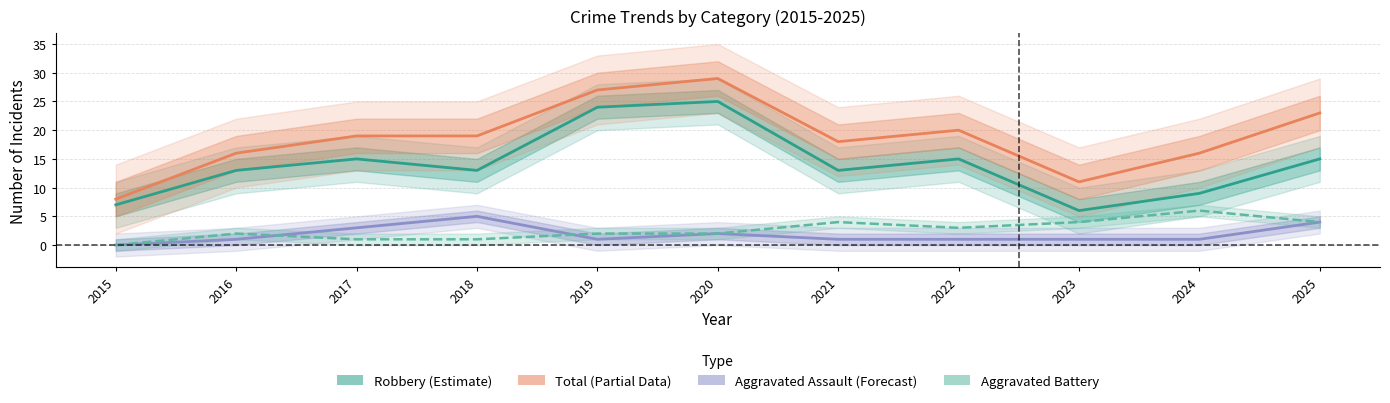

What are all the series names shown in the legend?

Robbery, Total, Aggravated Assault, Aggravated Battery